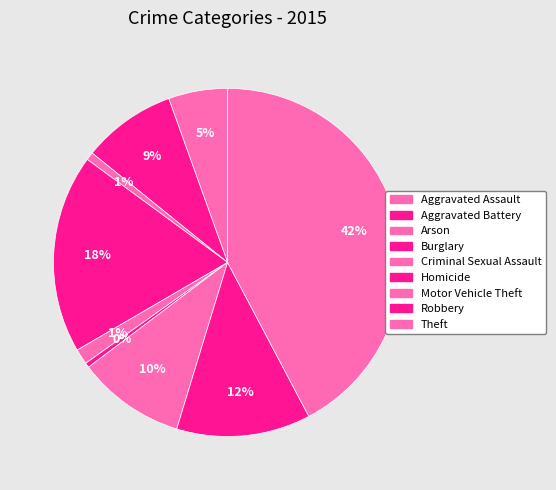

Count the number of slices in the pie.

9